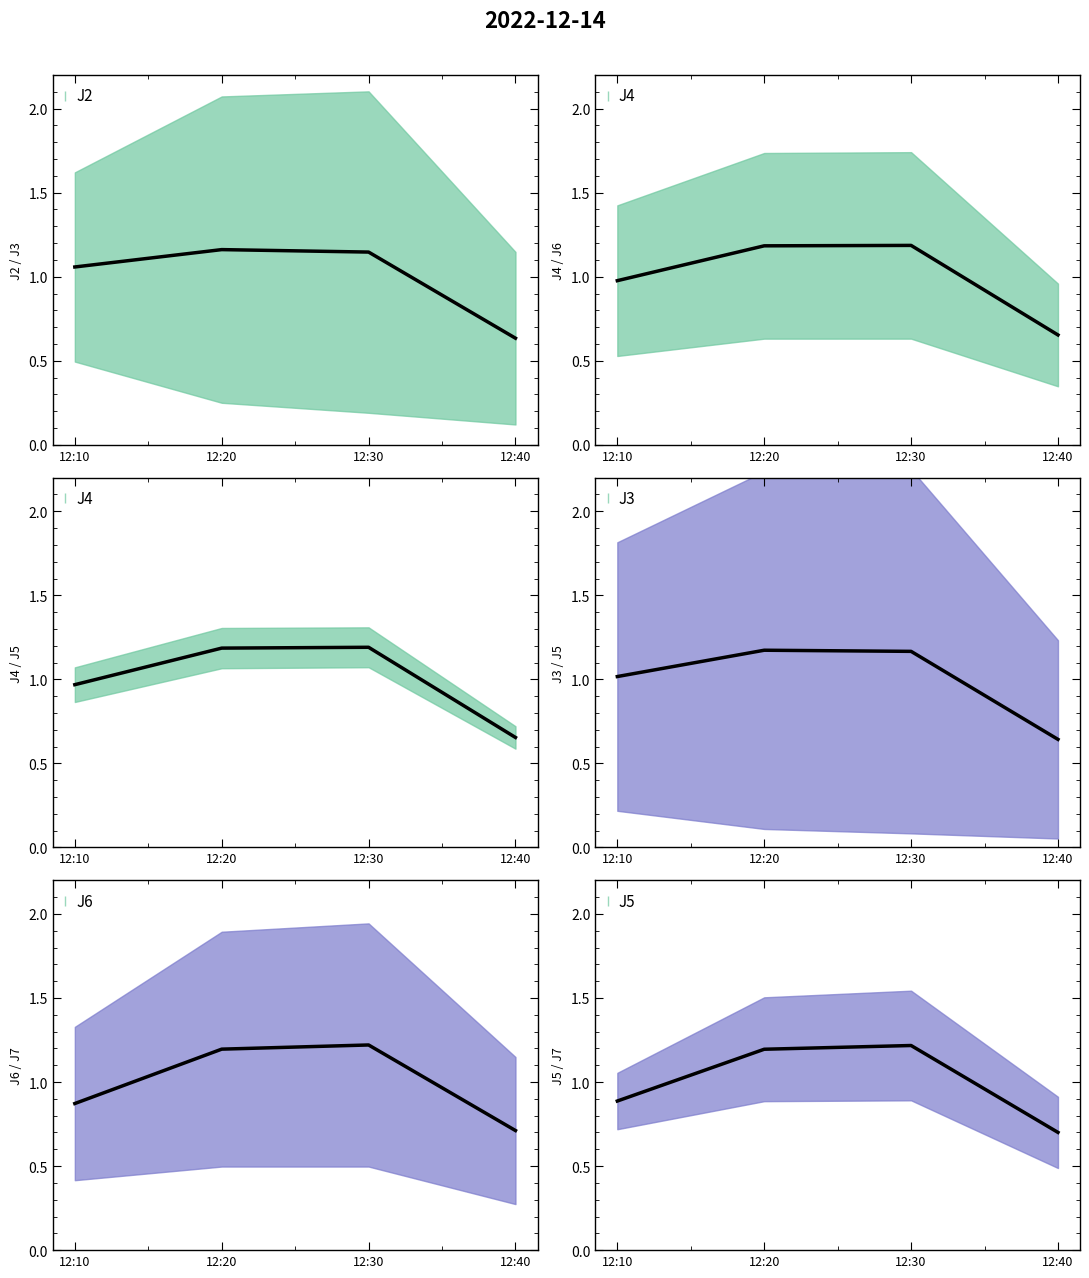

At which category does J4 reach its first local peak?

12:30